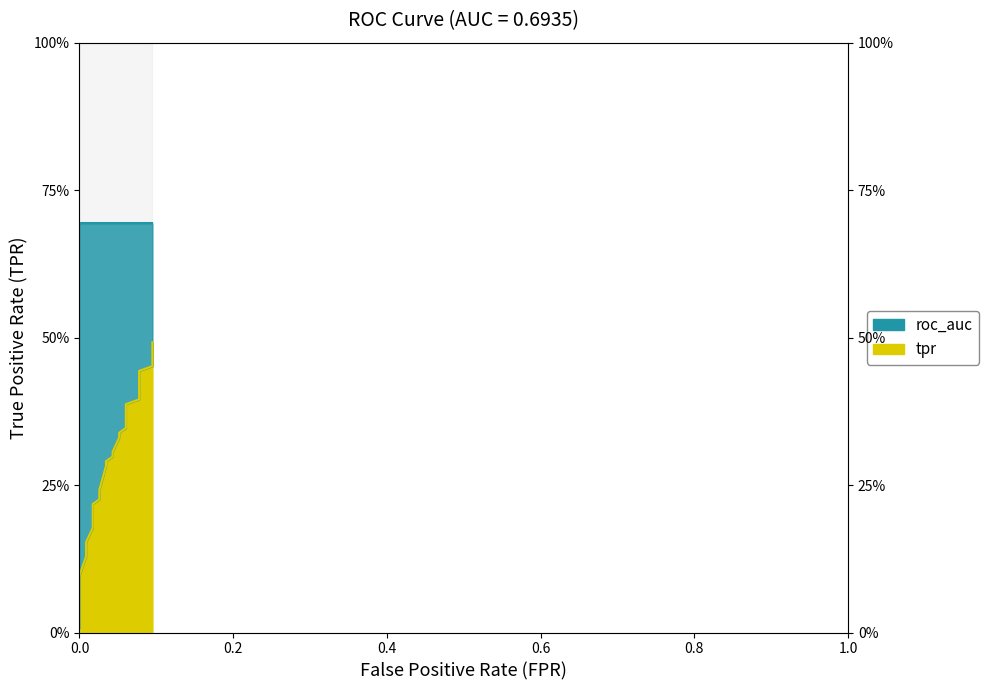

What is the average value?

0.3